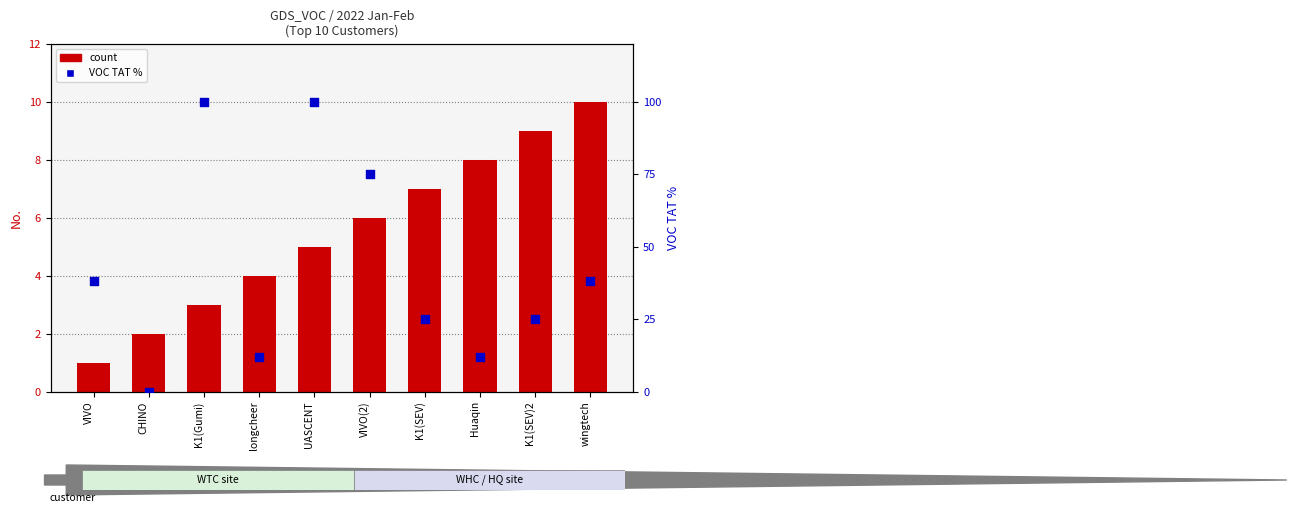

Which series has the largest Y range (max minus min)?

VOC TAT %